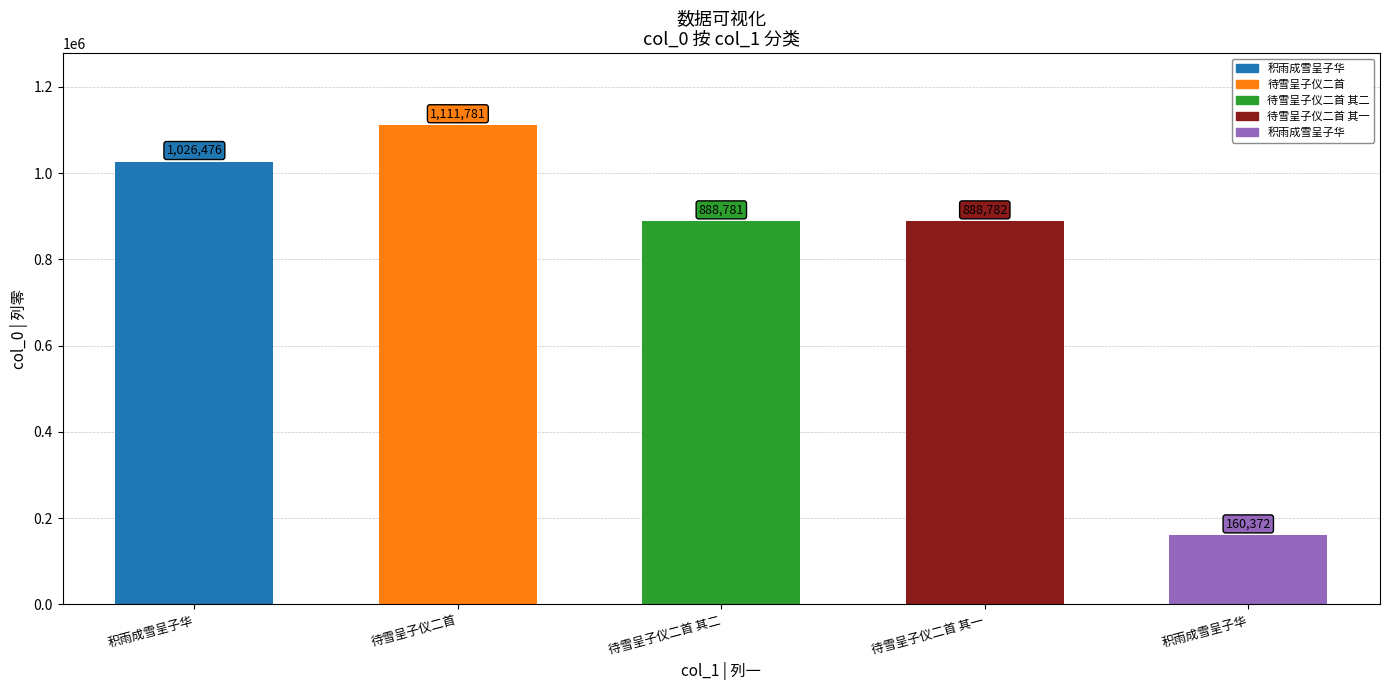

What is the label of the 2nd bar from the right?

待雪呈子仪二首 其一